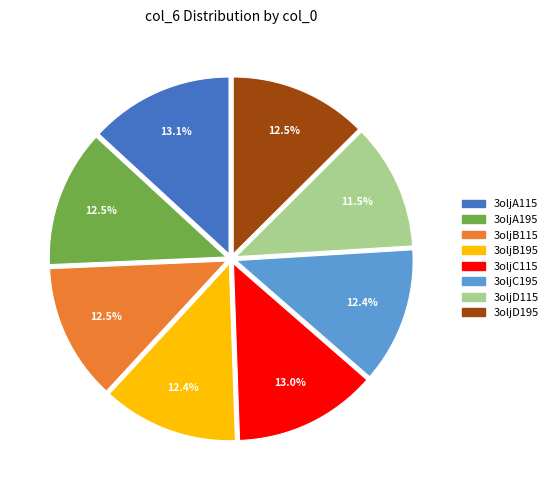

Does 3oljC195 represent more than half of the total?

No